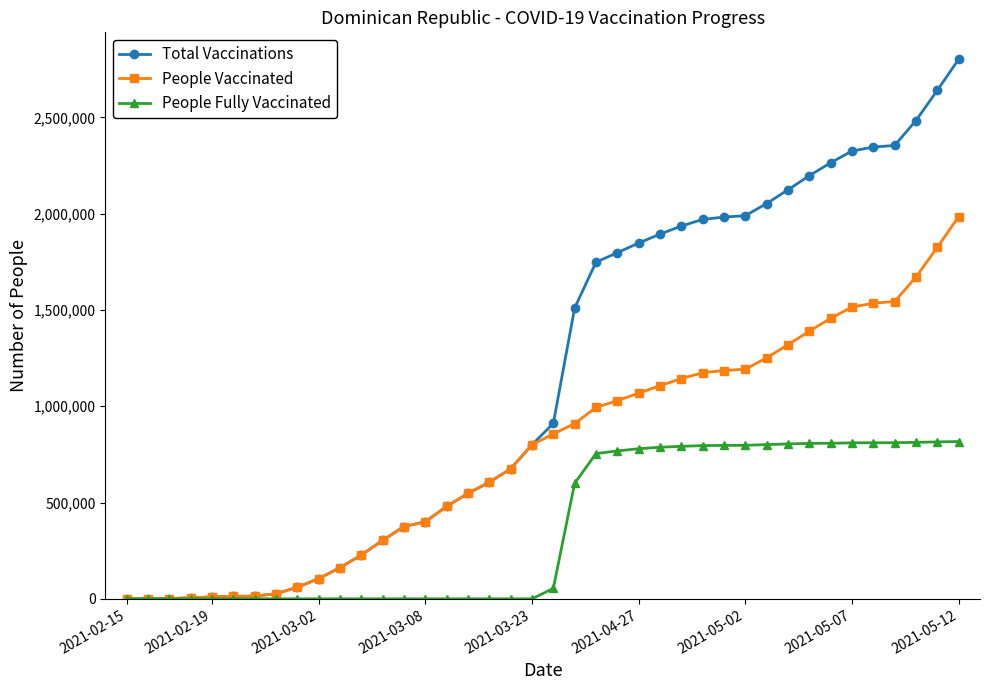

What is the greatest value displayed?

2801356